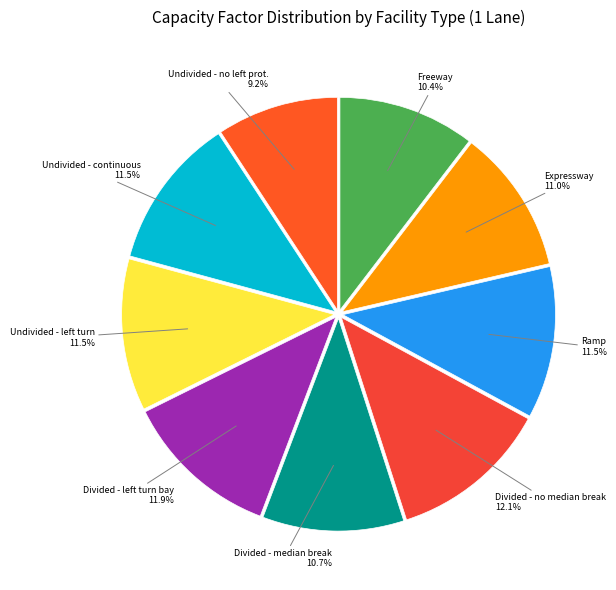

Rank the categories by value from lowest to highest.

U, F, M, E, R, T, C, B, D